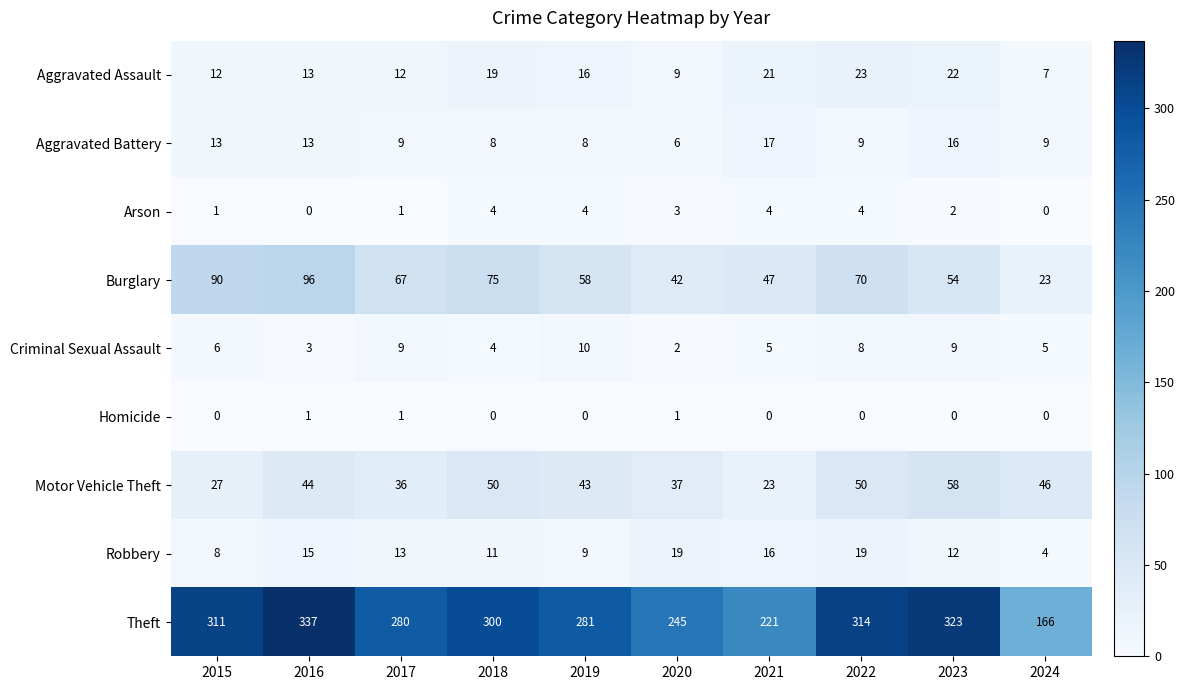

What is the greatest value displayed?

337